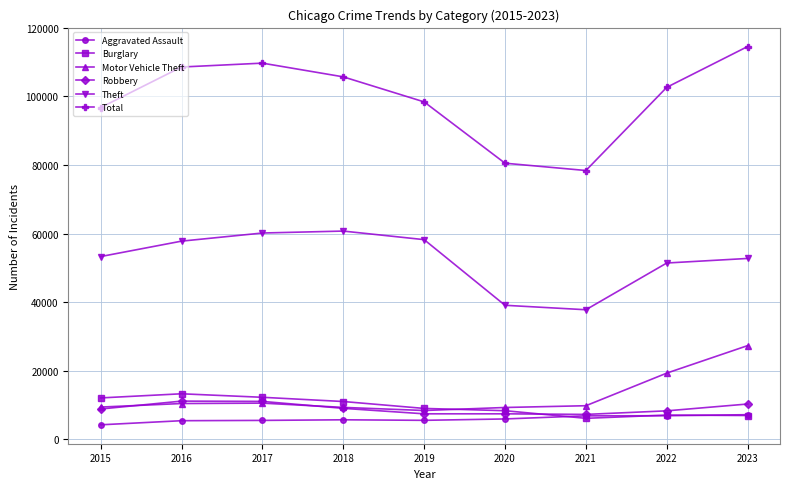

Is the value of Total at 2017 greater than the value of Theft at 2015?

Yes